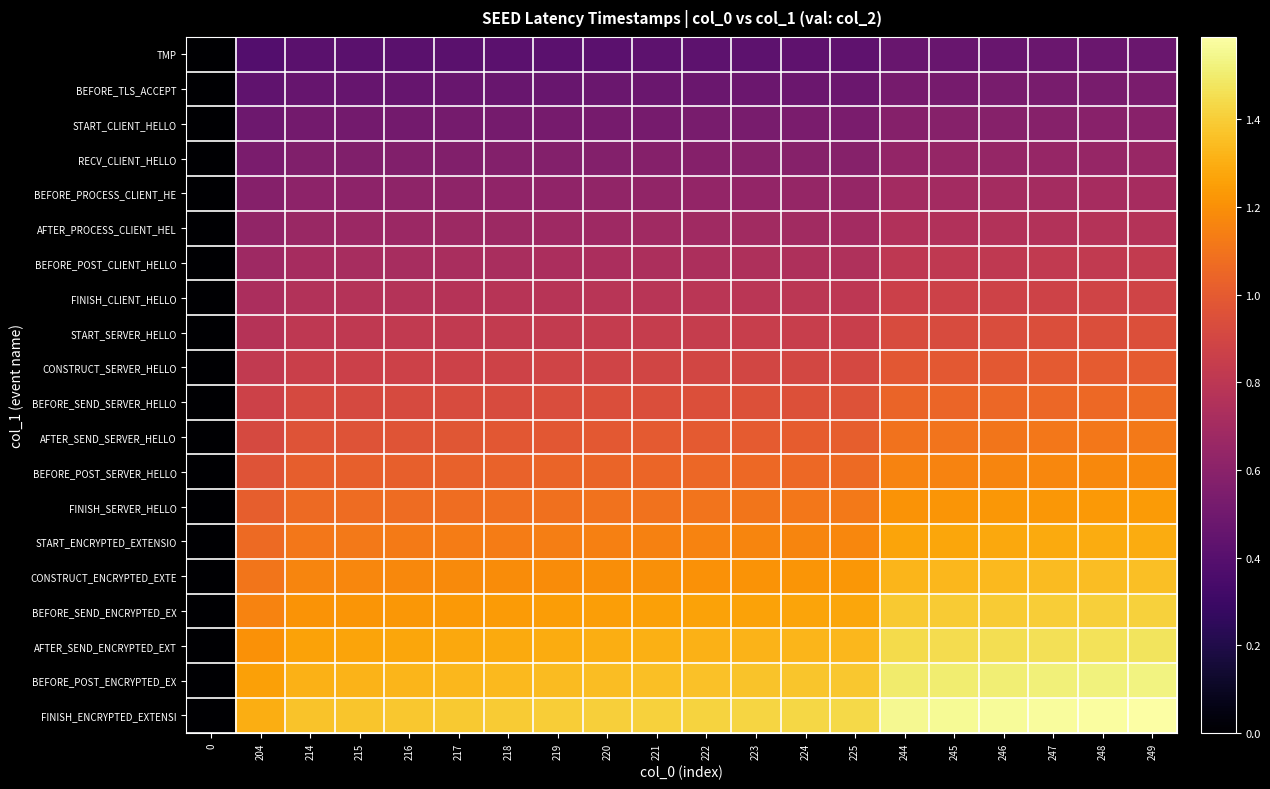

What is the total value across all series at 224?

18574755036357.8